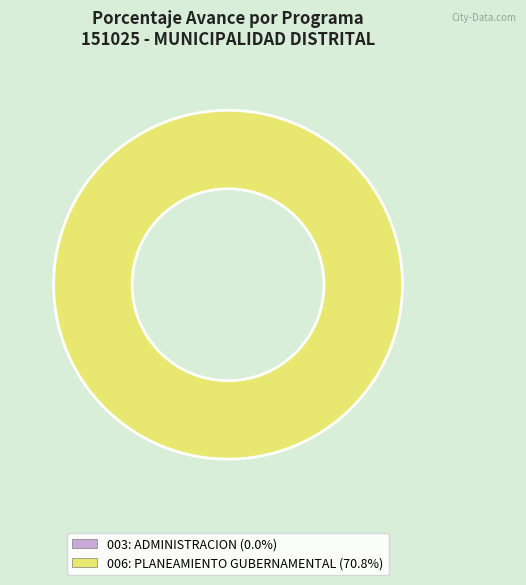

Which slice is the largest?

006: PLANEAMIENTO GUBERNAMENTAL